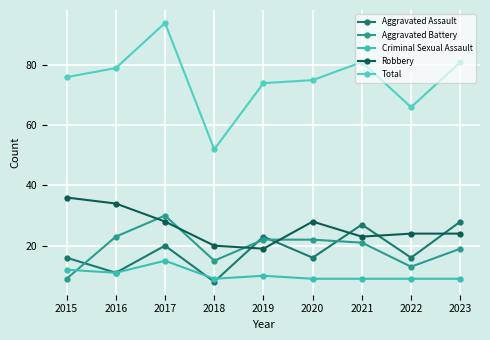

What are all the series names shown in the legend?

Aggravated Assault, Aggravated Battery, Criminal Sexual Assault, Robbery, Total